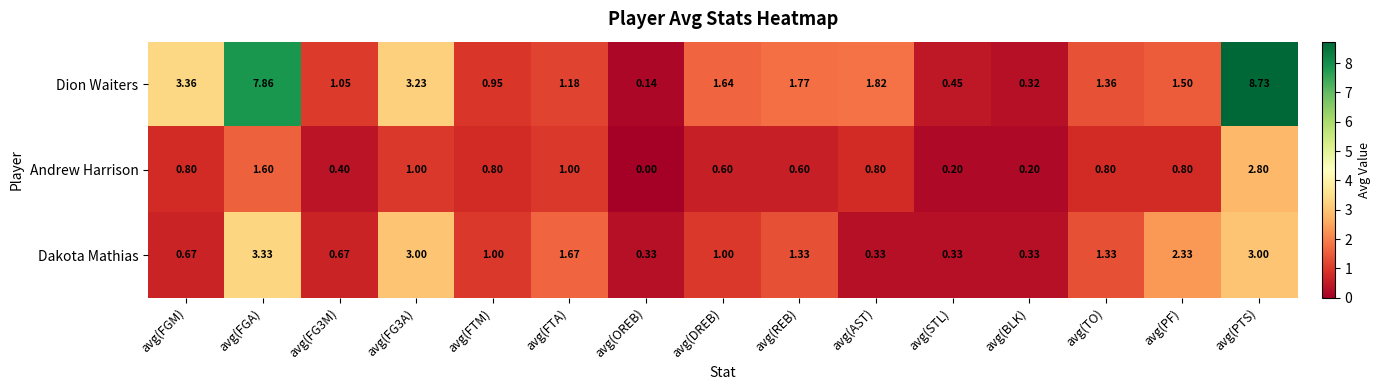

At which category is the sum across all series the highest?

avg(PTS)